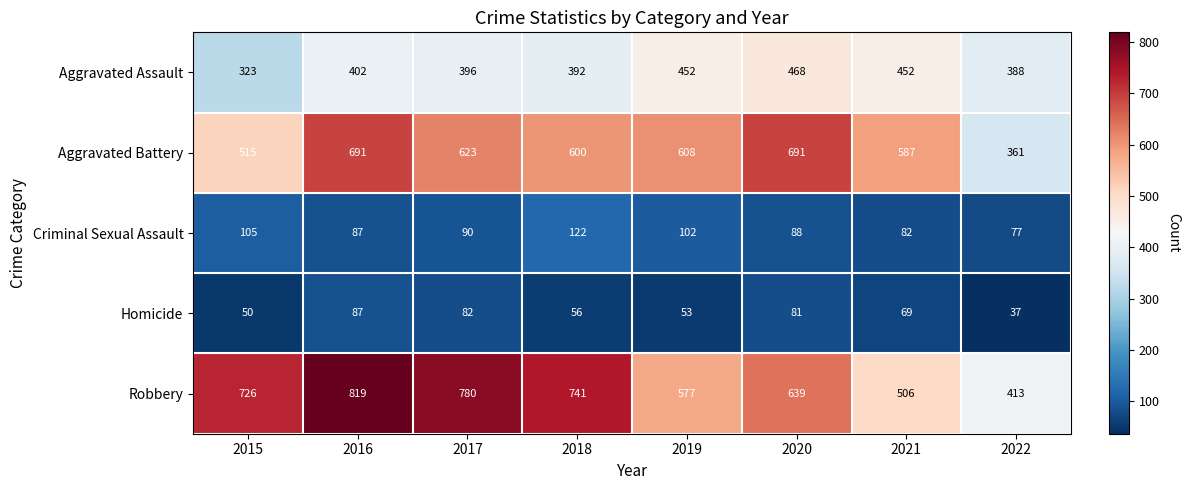

At which label does Aggravated Battery first exceed 608?

2016